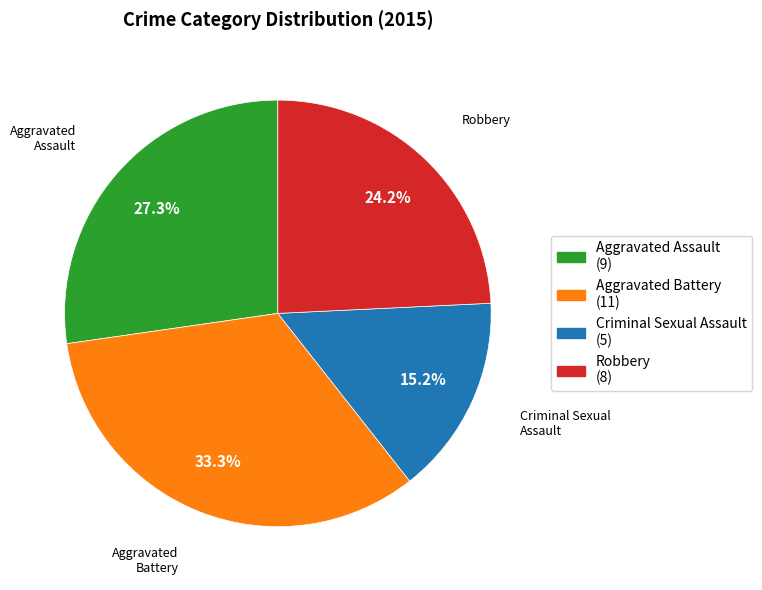

To the nearest percent, what is the difference between the largest and smallest slice percentages?

18%